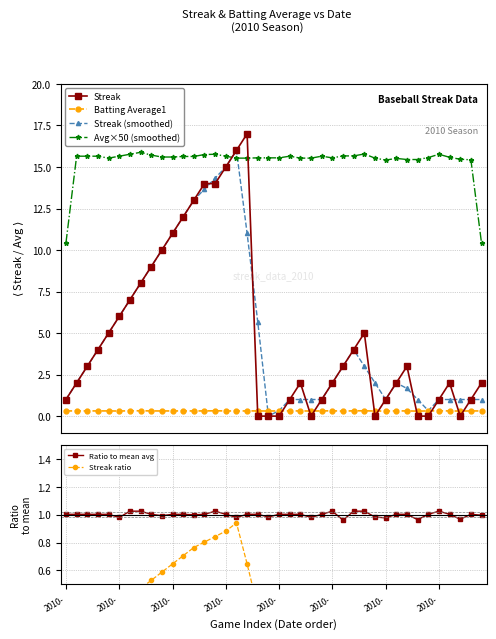

At which label does Streak ratio reach its minimum?

19